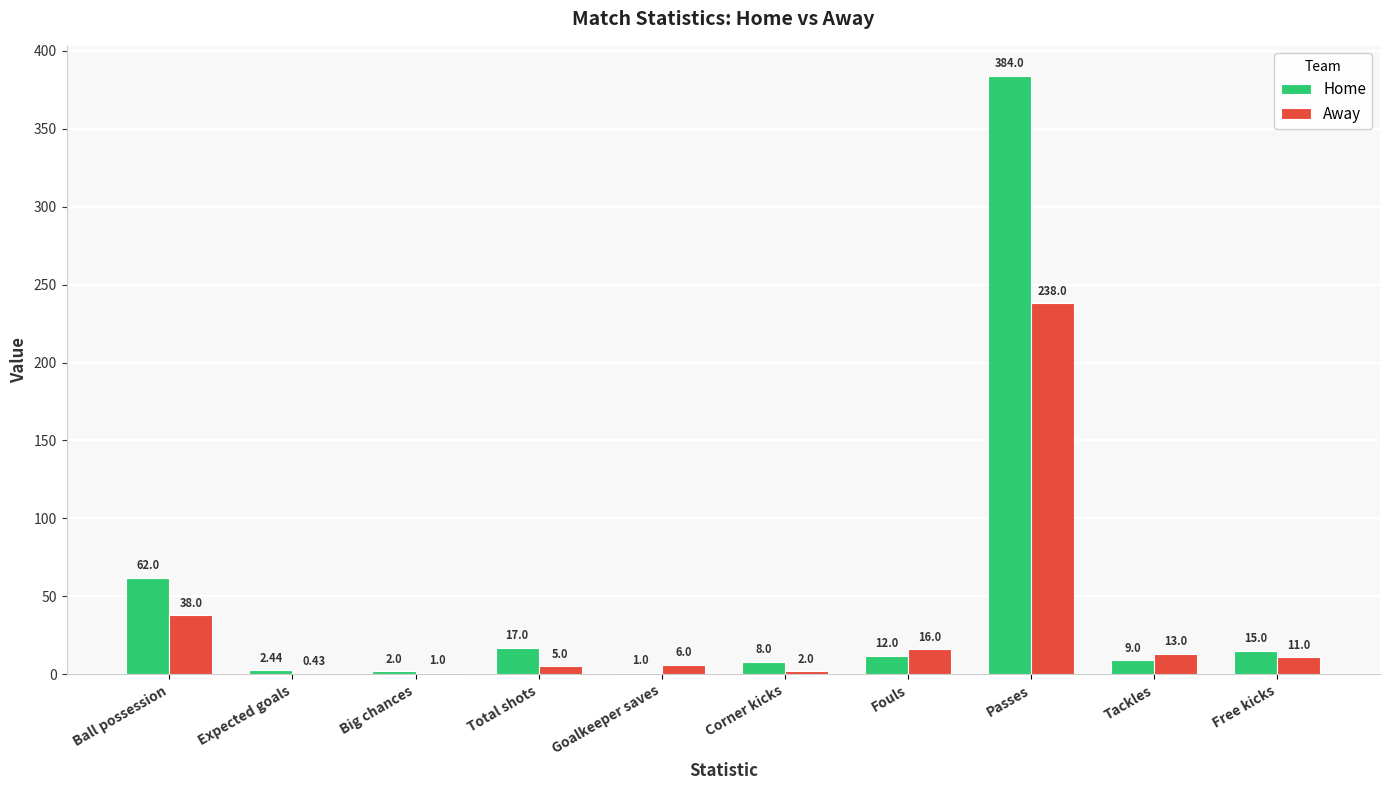

Which series changed the most between Big chances and Total shots?

Home